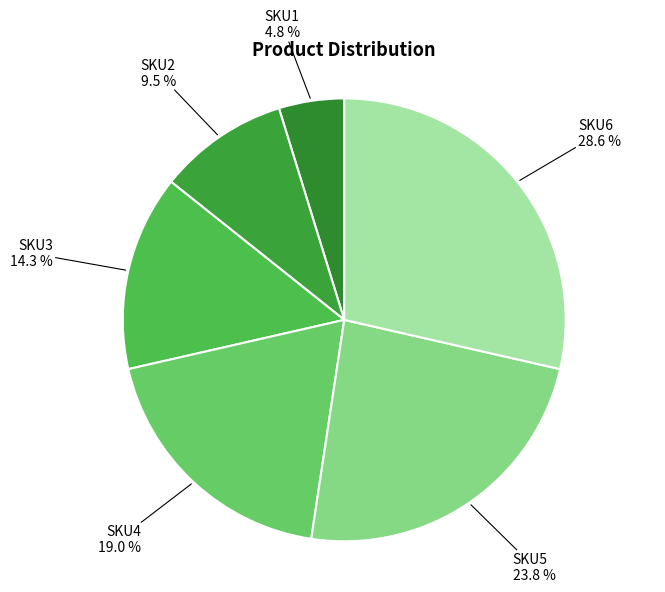

To the nearest percent, what is the average slice percentage?

17%